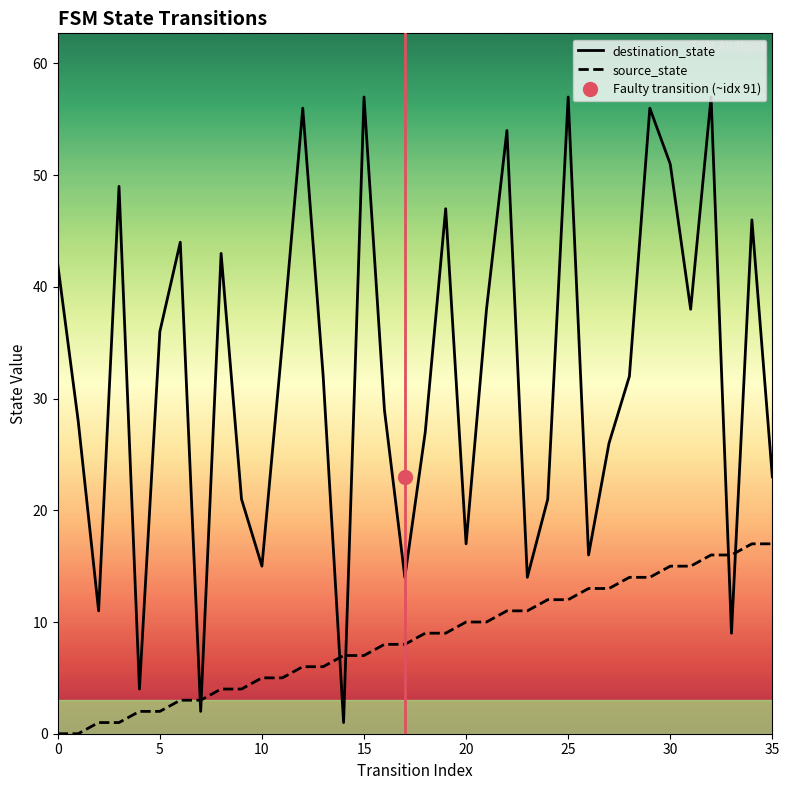

Rank the series by their average value, from lowest to highest.

source_state, destination_state